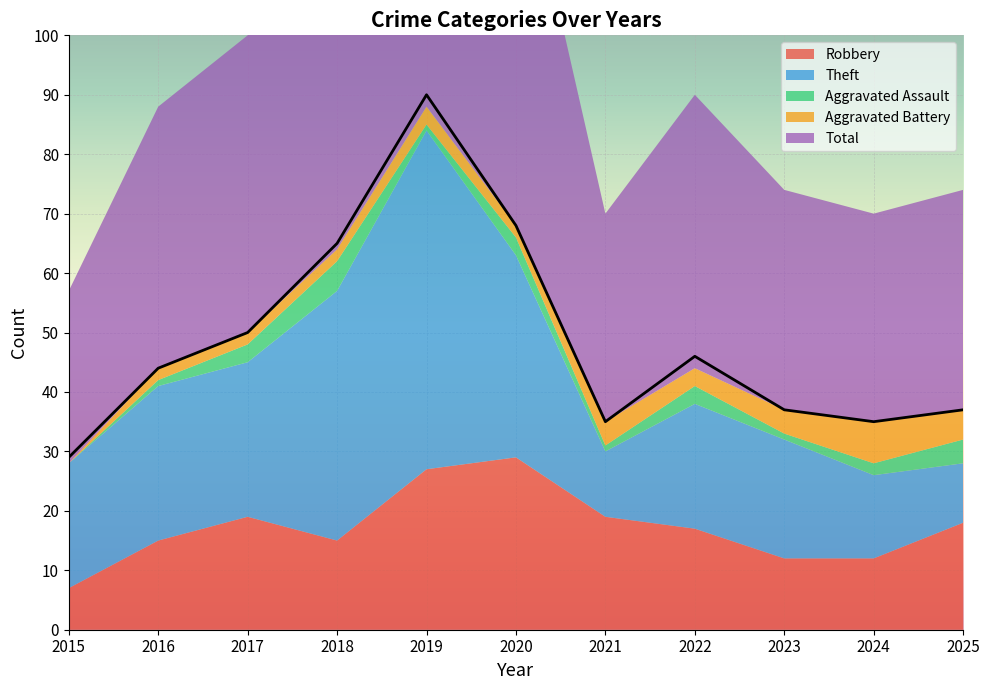

At which label is Robbery closest to 18?

2025